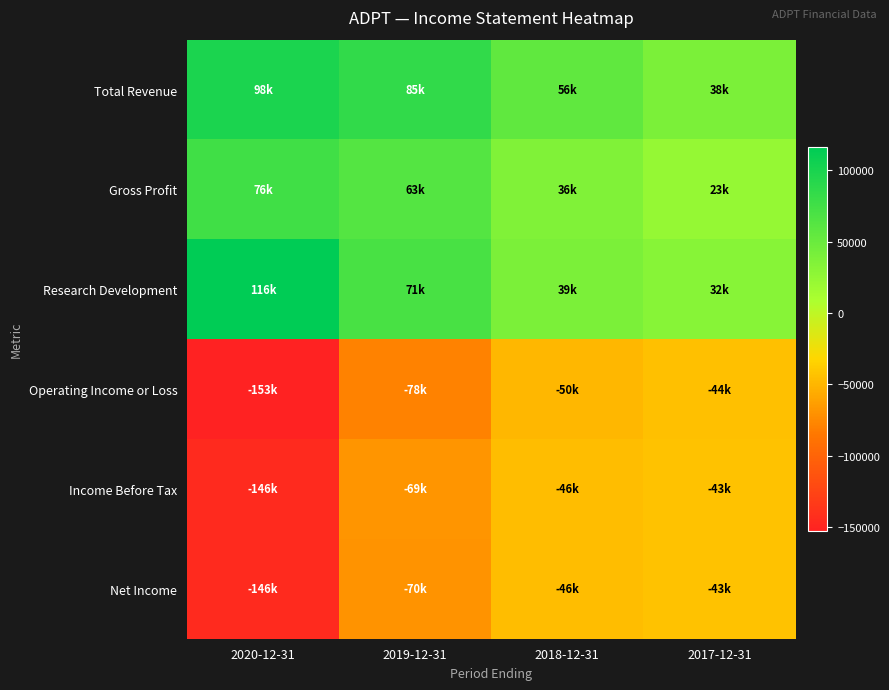

Reading left to right, transcribe all the data shown in this chart.

Total Revenue: 2020-12-31=98400	2019-12-31=85100	2018-12-31=55700	2017-12-31=38400
Gross Profit: 2020-12-31=75900	2019-12-31=62800	2018-12-31=36000	2017-12-31=22800
Research Development: 2020-12-31=116100	2019-12-31=70700	2018-12-31=39200	2017-12-31=32000
Operating Income or Loss: 2020-12-31=-152800	2019-12-31=-78400	2018-12-31=-49800	2017-12-31=-44500
Income Before Tax: 2020-12-31=-146200	2019-12-31=-68600	2018-12-31=-46400	2017-12-31=-42800
Net Income: 2020-12-31=-146200	2019-12-31=-69600	2018-12-31=-46300	2017-12-31=-42700